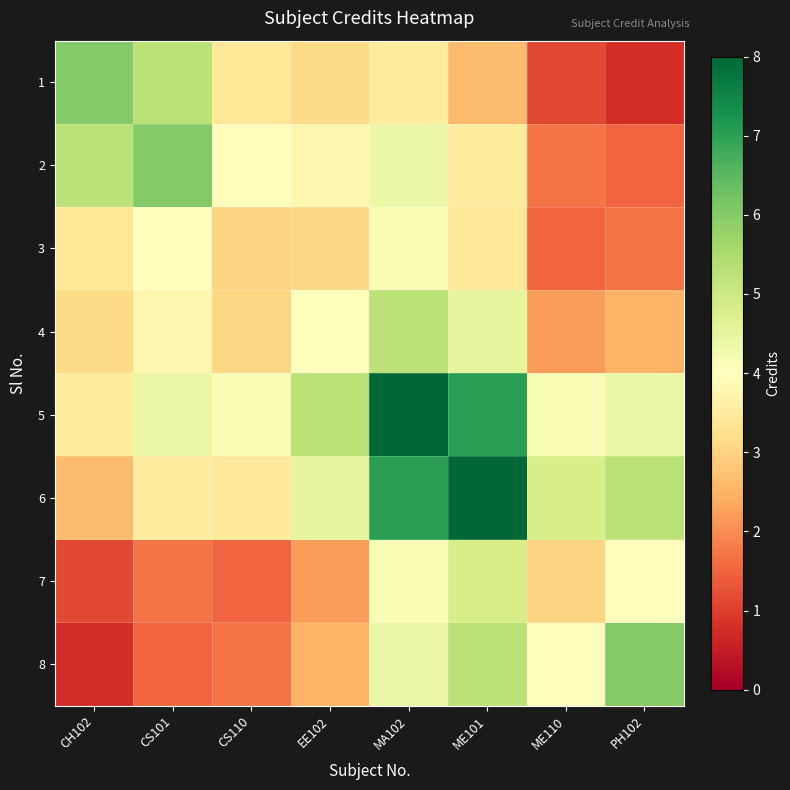

Count the number of data series in this chart.

8